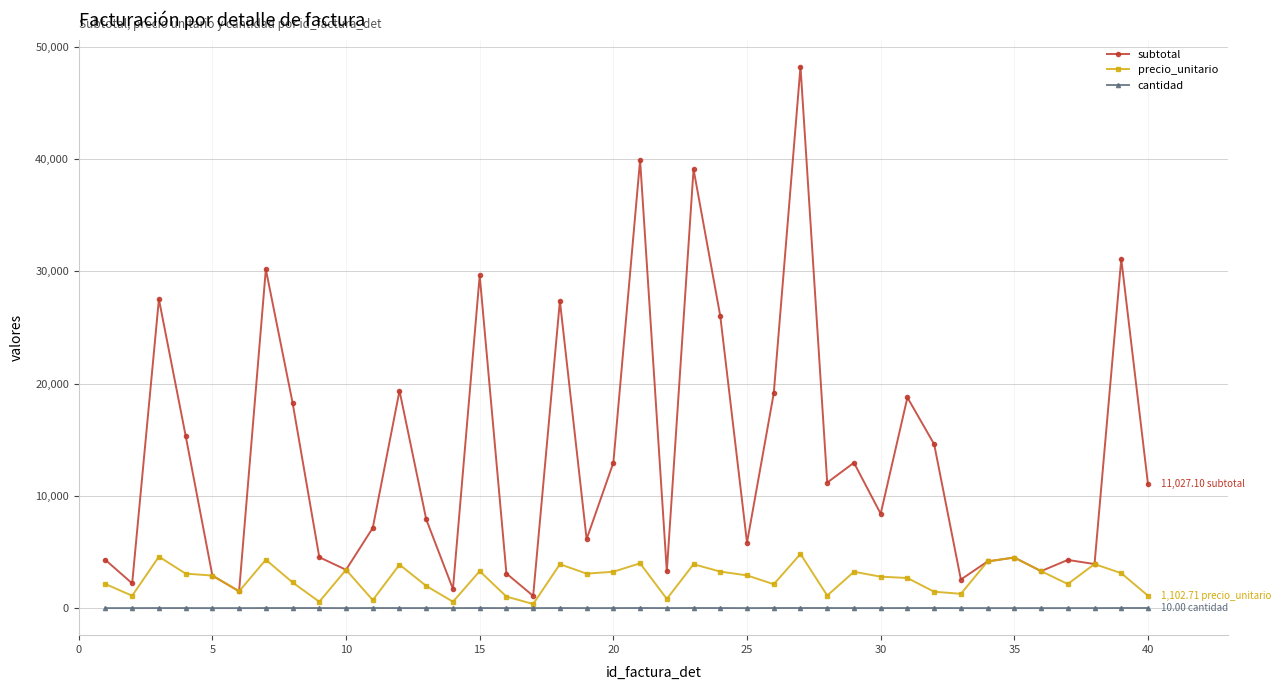

Which series has the largest total across all categories?

subtotal